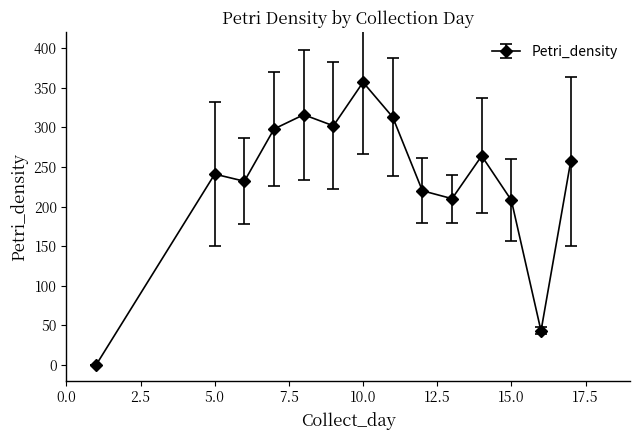

How many data points are less than 257?

7